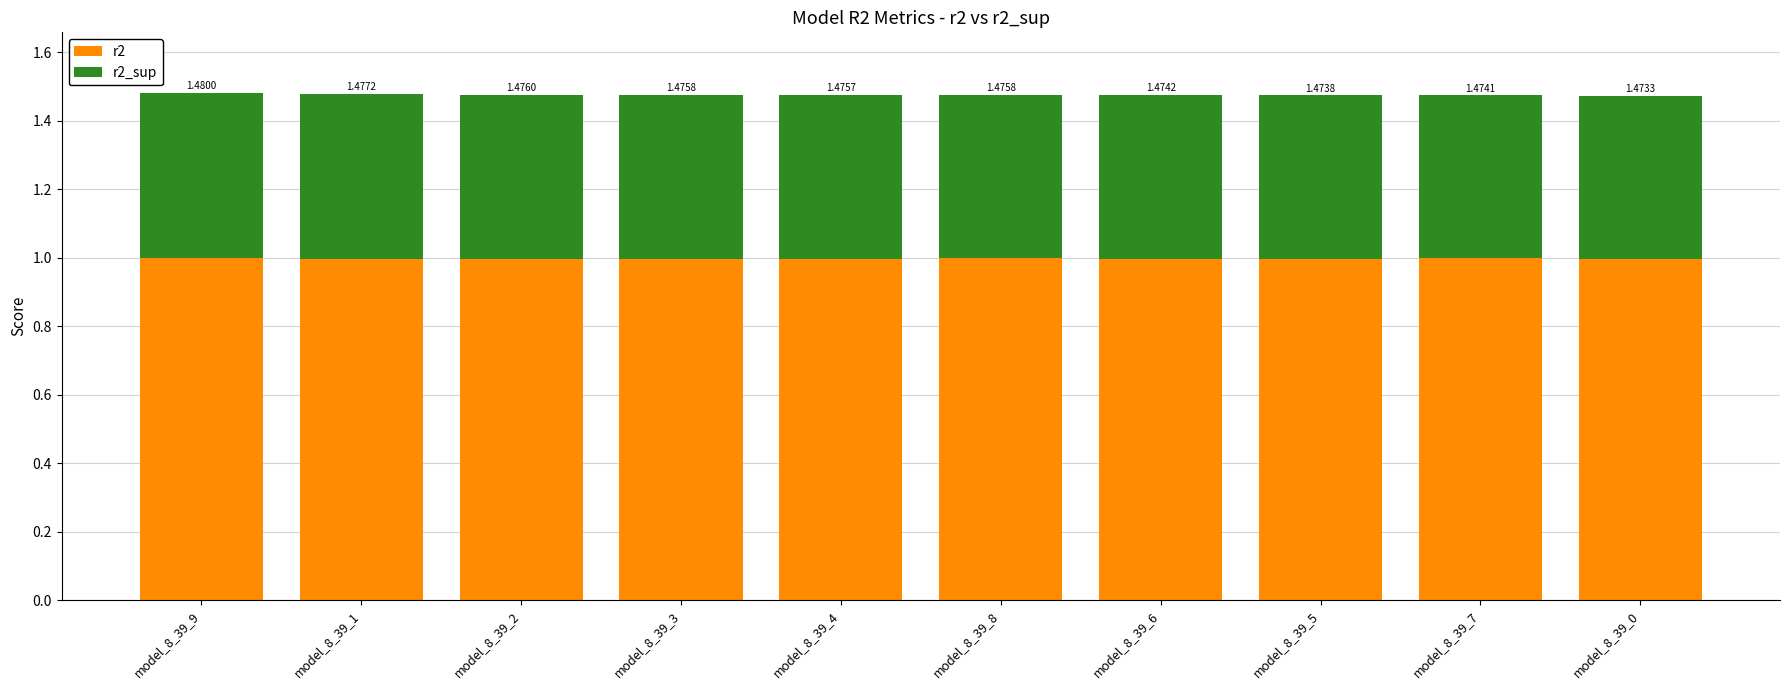

How many bars are there in total?

10